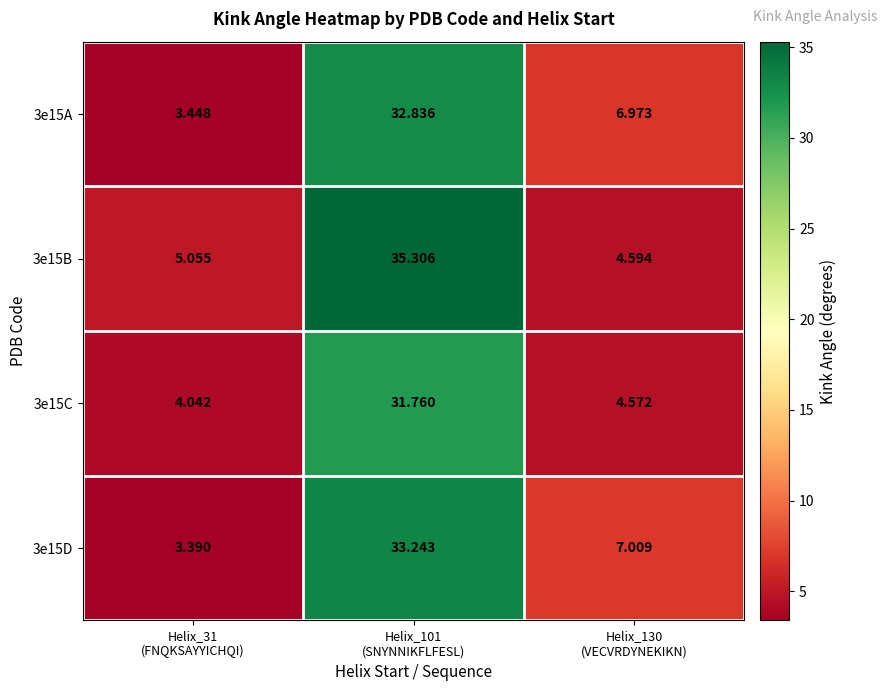

How many distinct data groups are displayed?

4